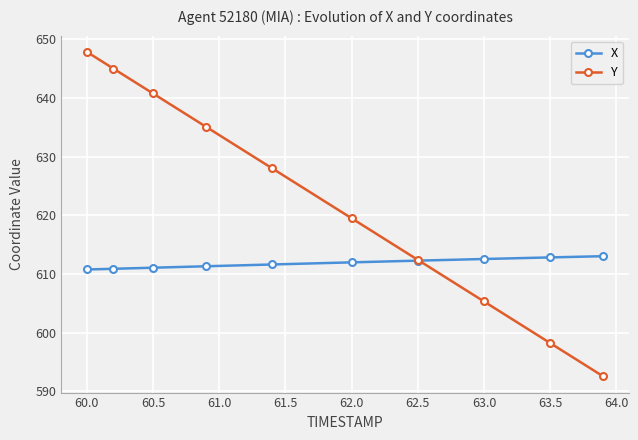

What is the difference between the maximum and minimum values in the X series?

2.3